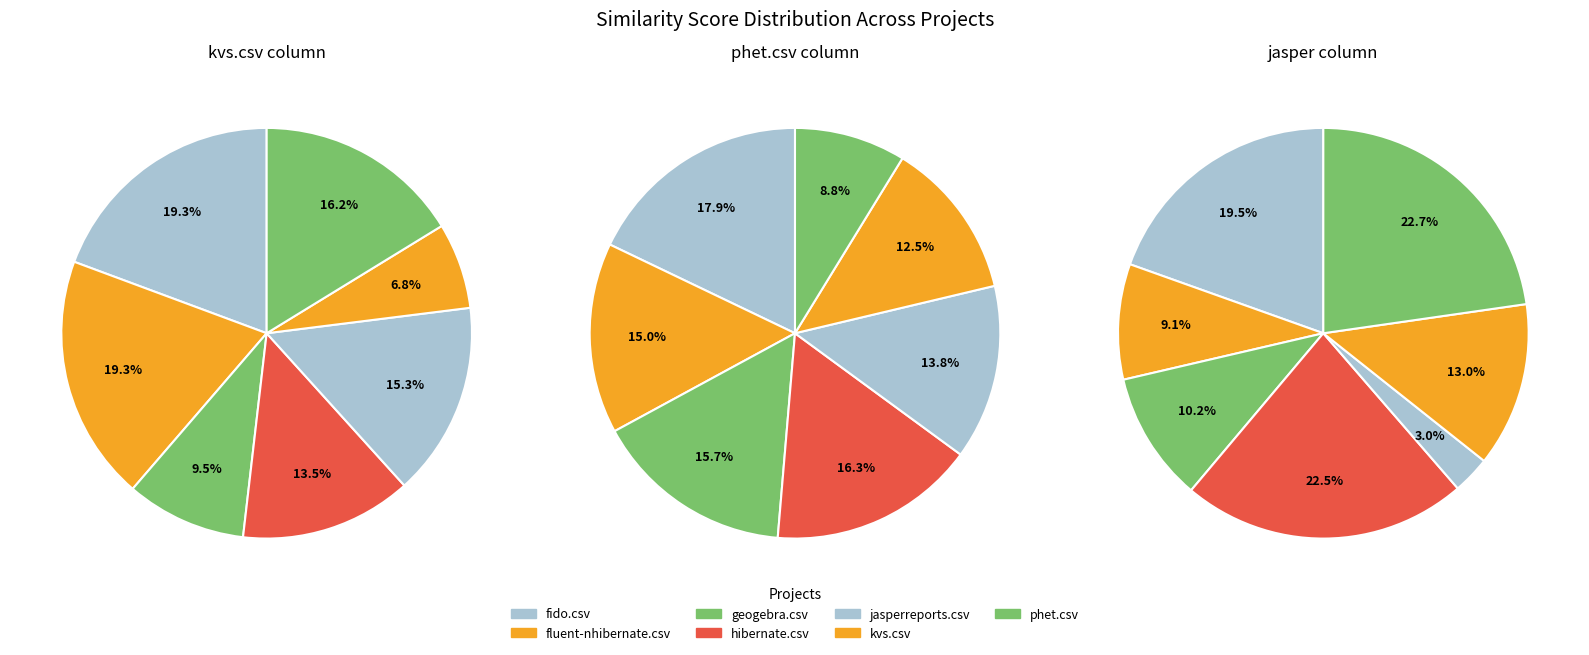

The geogebra.csv slice represents 9% of the pie. True or false?

True